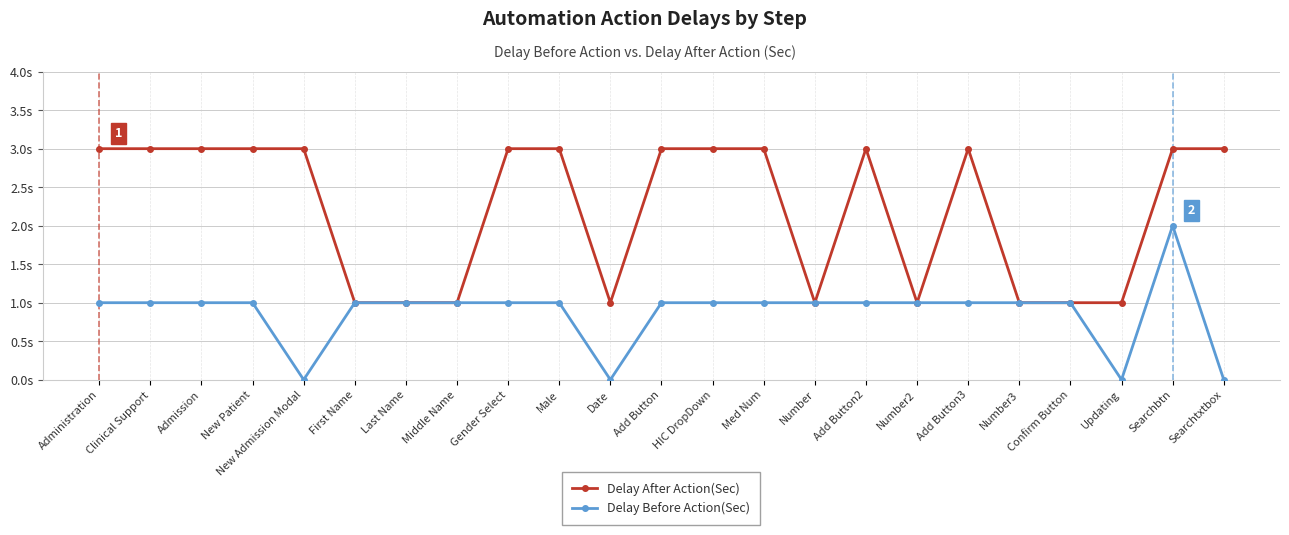

Is the value of Delay Before Action(Sec) at Gender Select greater than the value of Delay After Action(Sec) at Clinical Support?

No